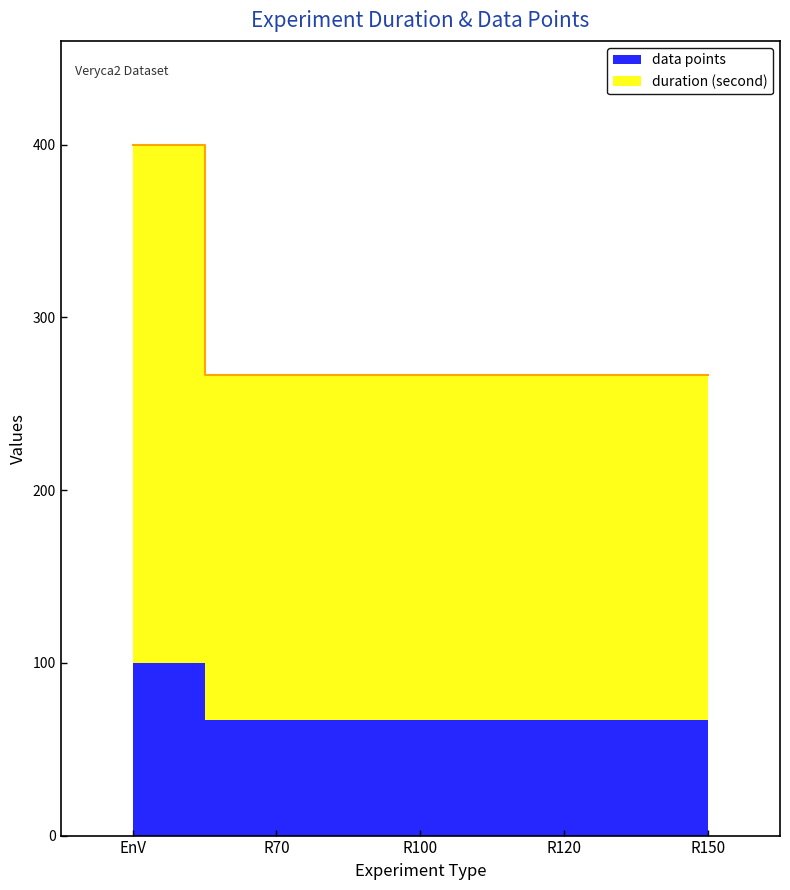

True or false: the data has more than 2 interior local peaks.

False